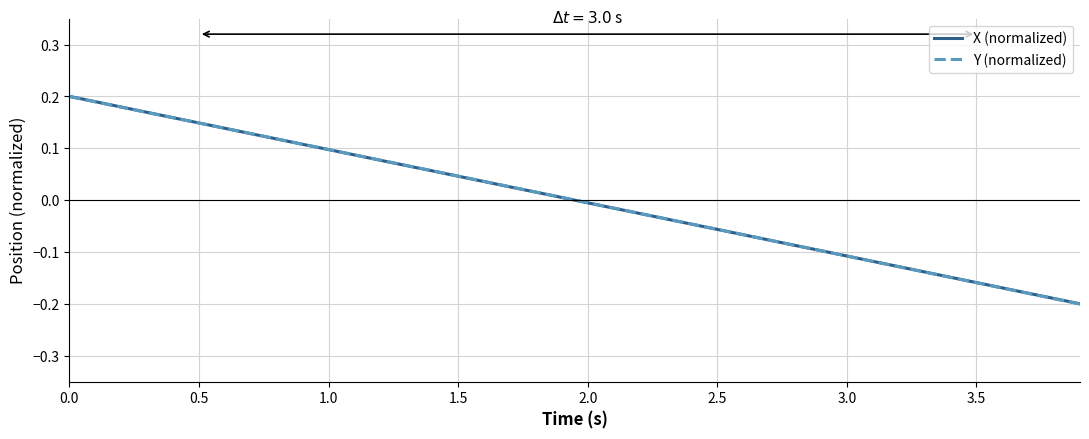

How many lines are shown in the chart?

2